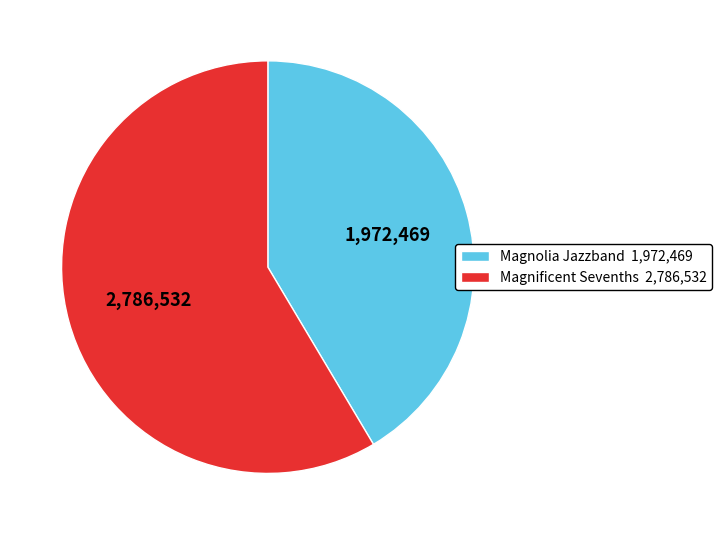

True or false: Magnificent Sevenths accounts for 59% of the total.

True